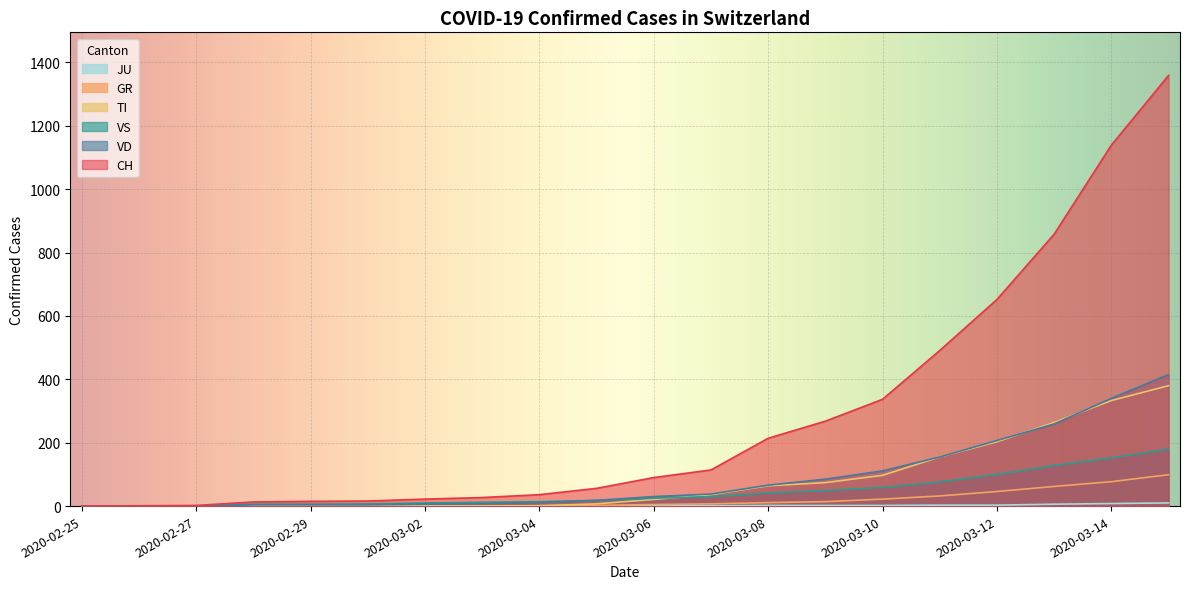

Where does the JU series first go above 1?

2020-03-08